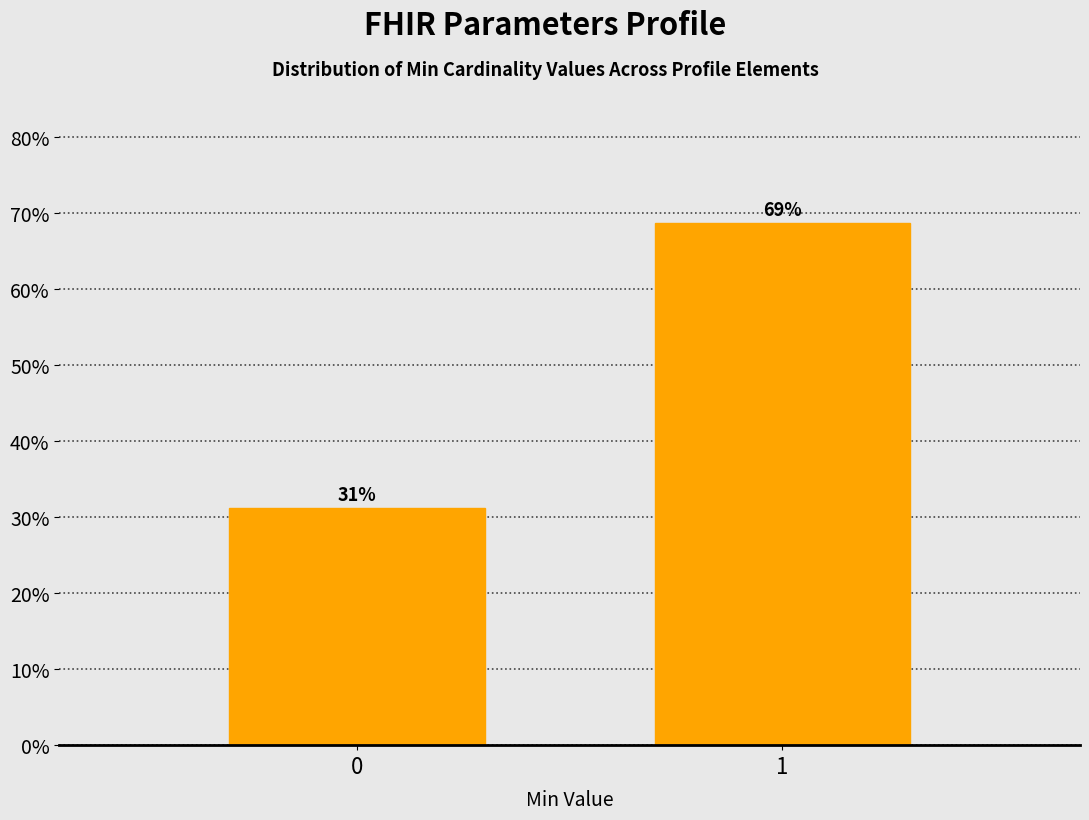

What is the average value?

50.0